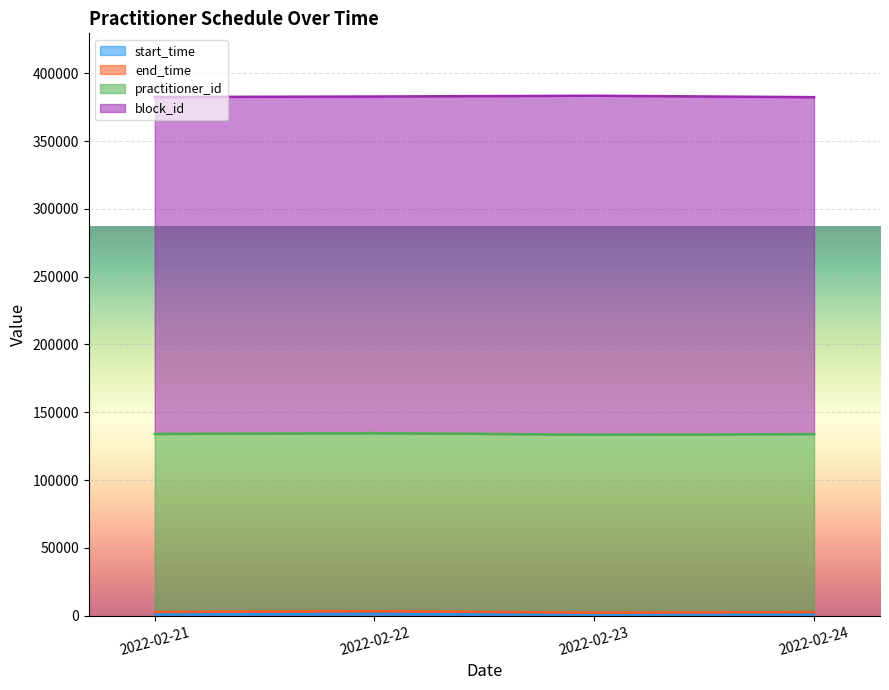

Between 2022-02-22 and 2022-02-24, which is larger?

2022-02-24